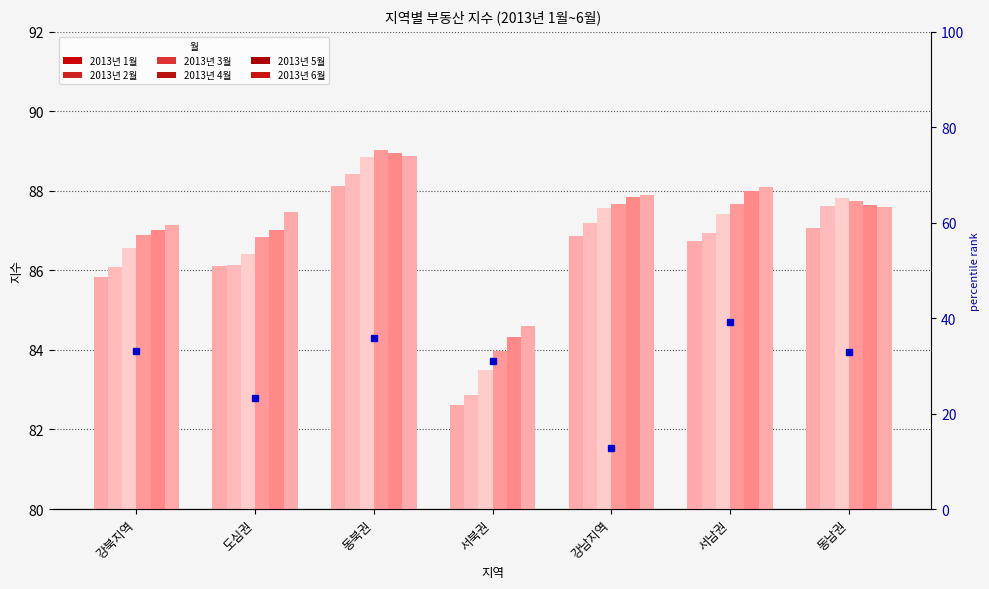

What is the highest value of the 2013년 1월 series?

88.1